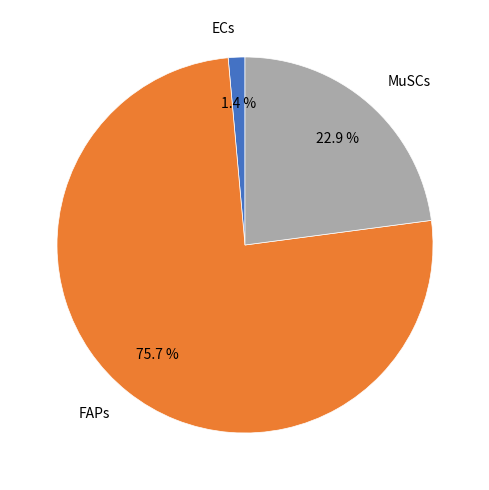

Is there a majority slice in this chart?

Yes